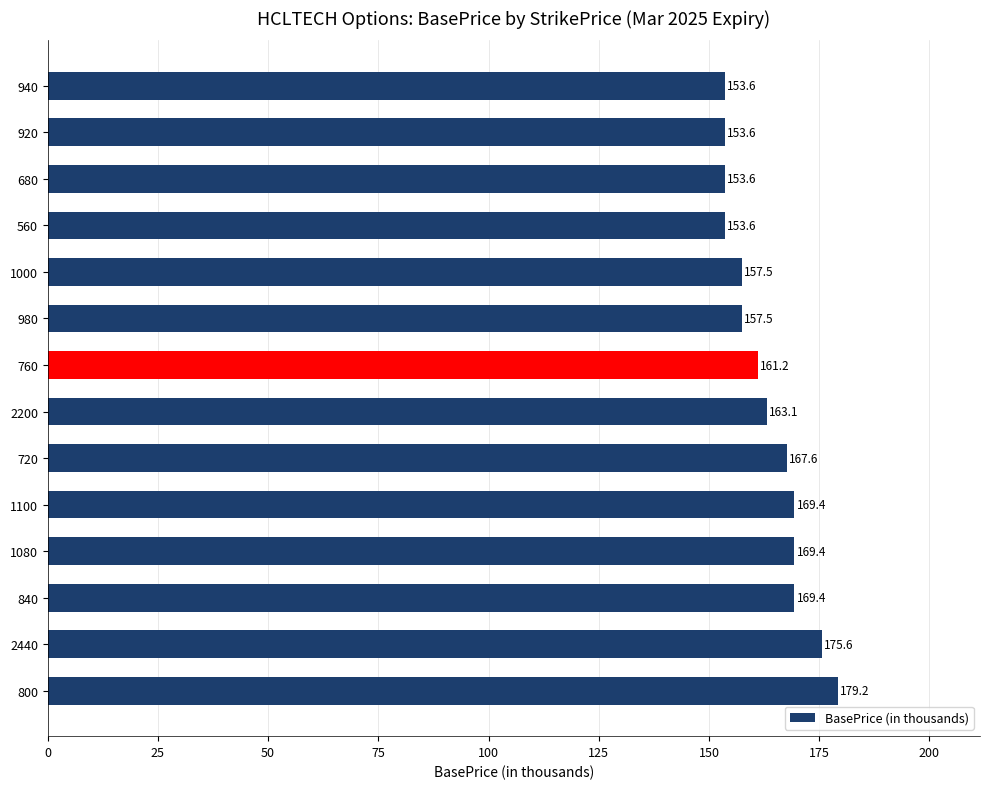

What is the change in value from 760 to 920?

-7.6